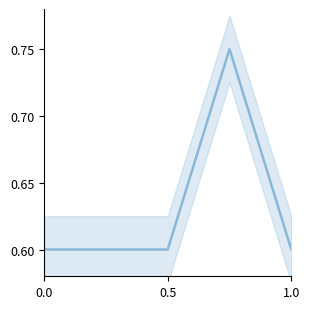

Reading right to left, list all the values displayed in this chart.

0.6	0.8	0.6	0.6	0.6